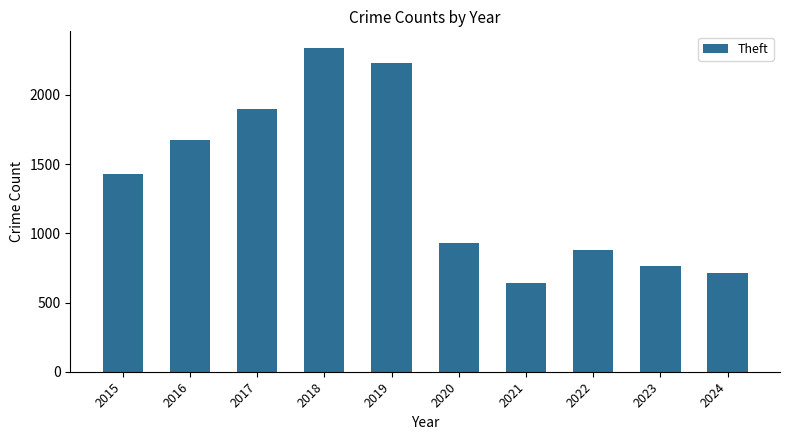

What is the value of the 9th bar from the left?

766